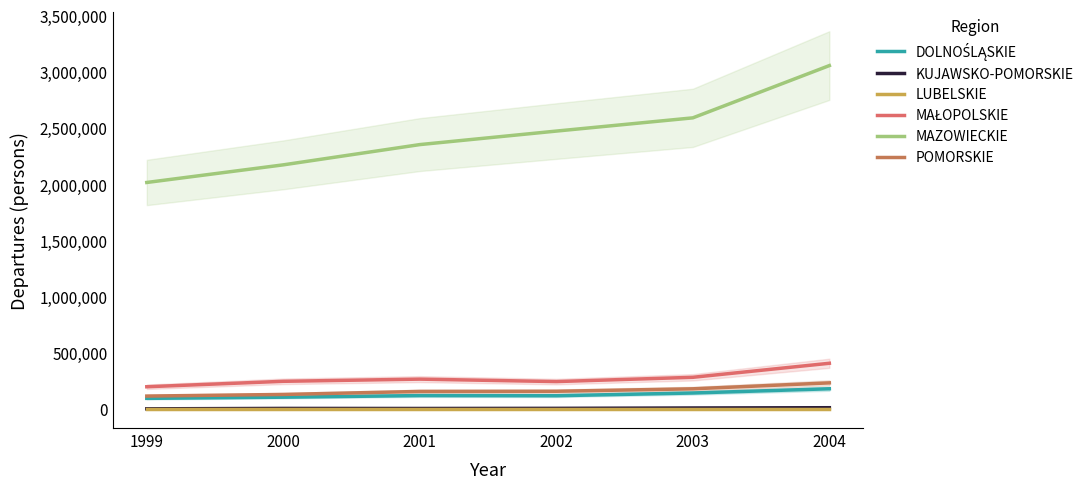

The MAŁOPOLSKIE series shows 118534 at 2004. True or false?

False